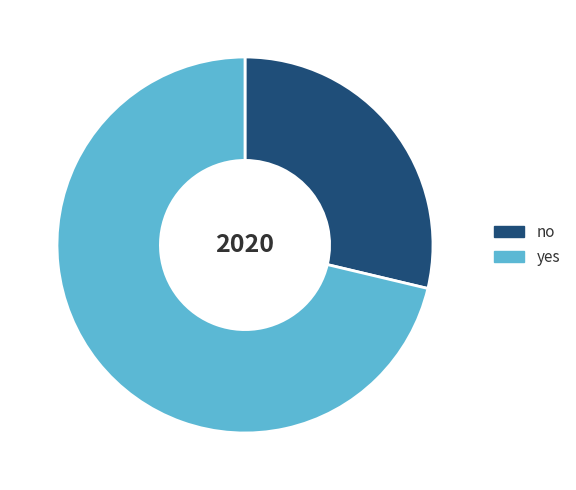

Do no and yes together represent more than half of the pie?

Yes